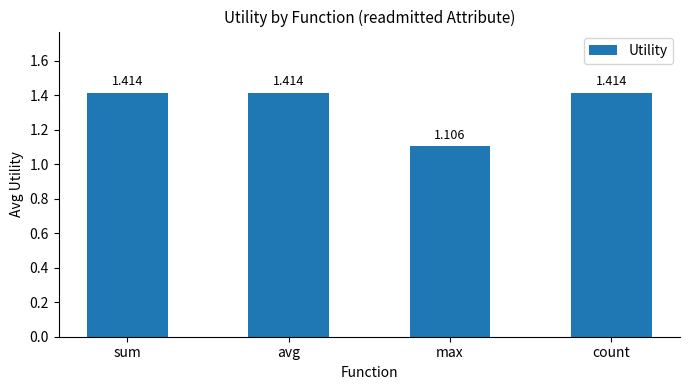

What is the sum of the values at count and avg?

2.8